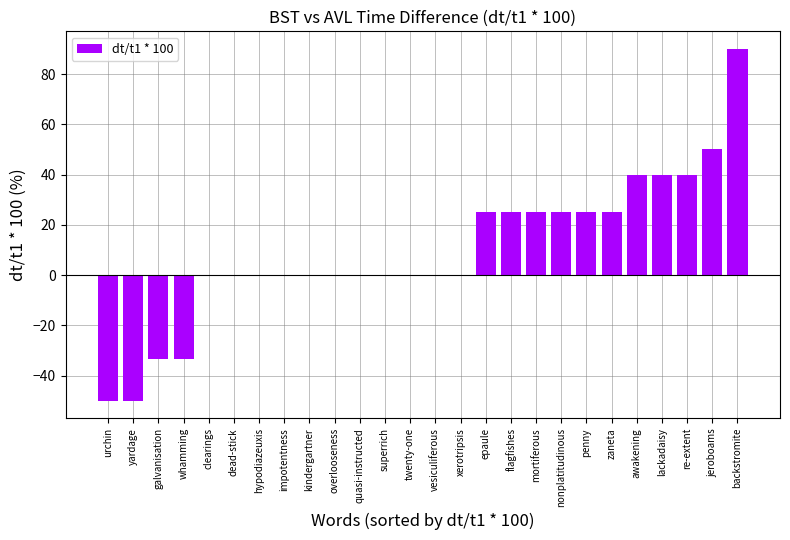

Which label corresponds to the largest value in the chart?

backstromite